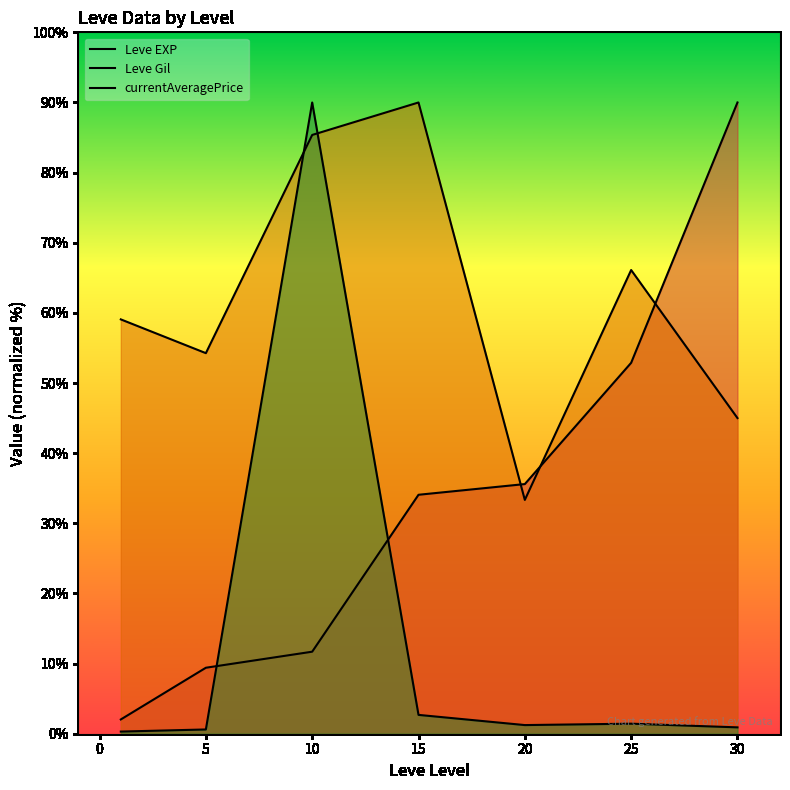

What are all the series names shown in the legend?

Leve EXP, Leve Gil, currentAveragePrice